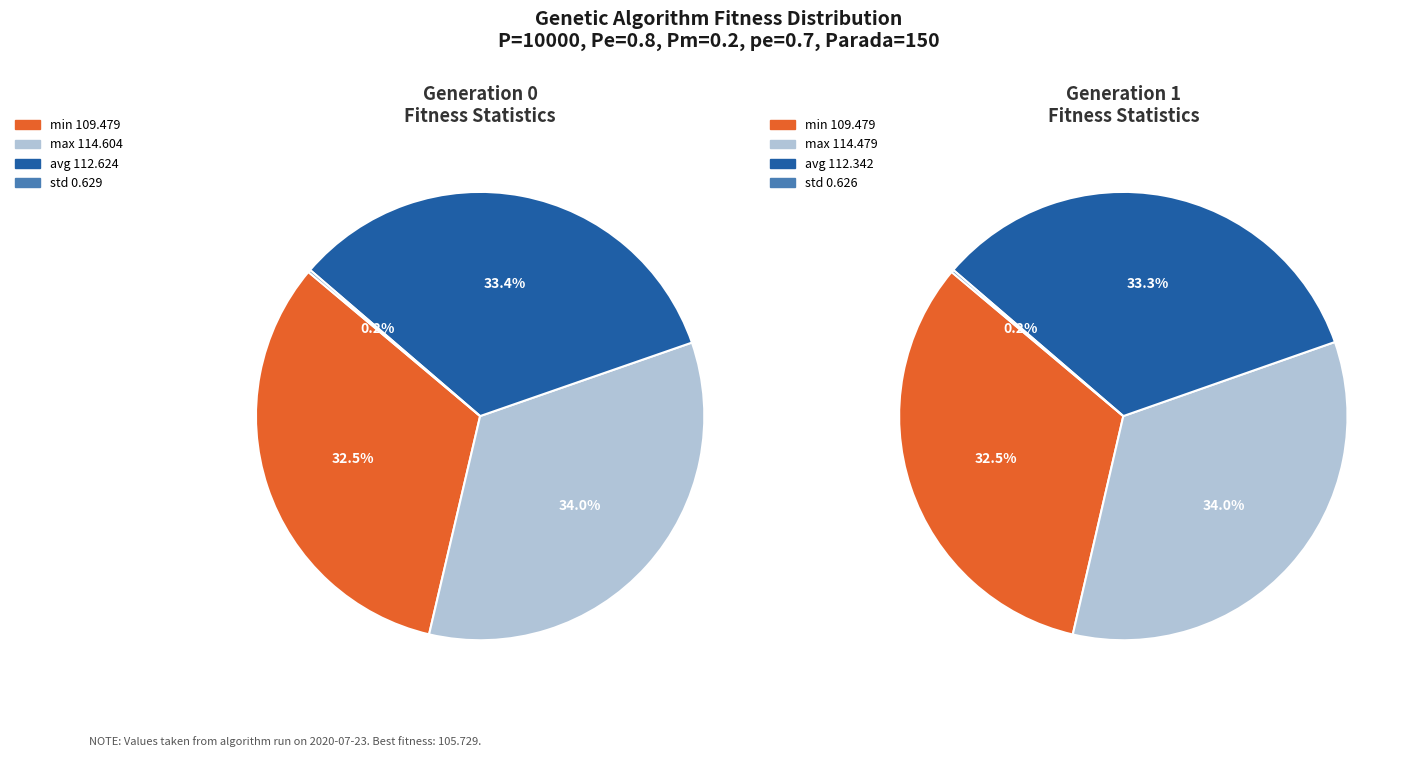

What is the difference between the highest and lowest values at 1?

113.9